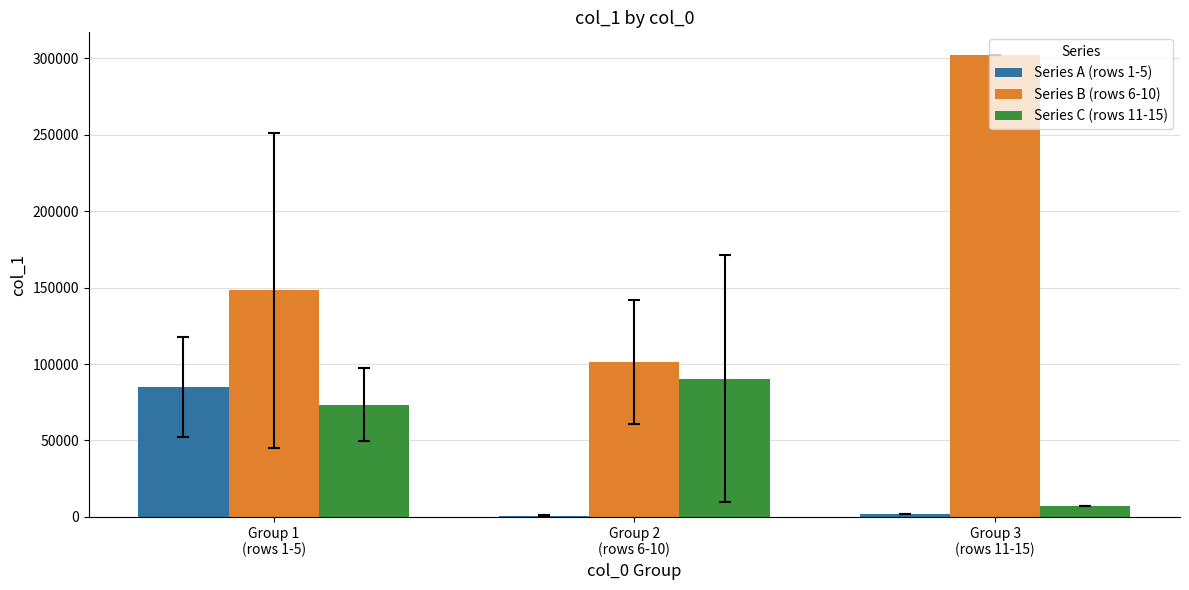

How many Series B (rows 6-10) values are between 101171 and 301957?

3